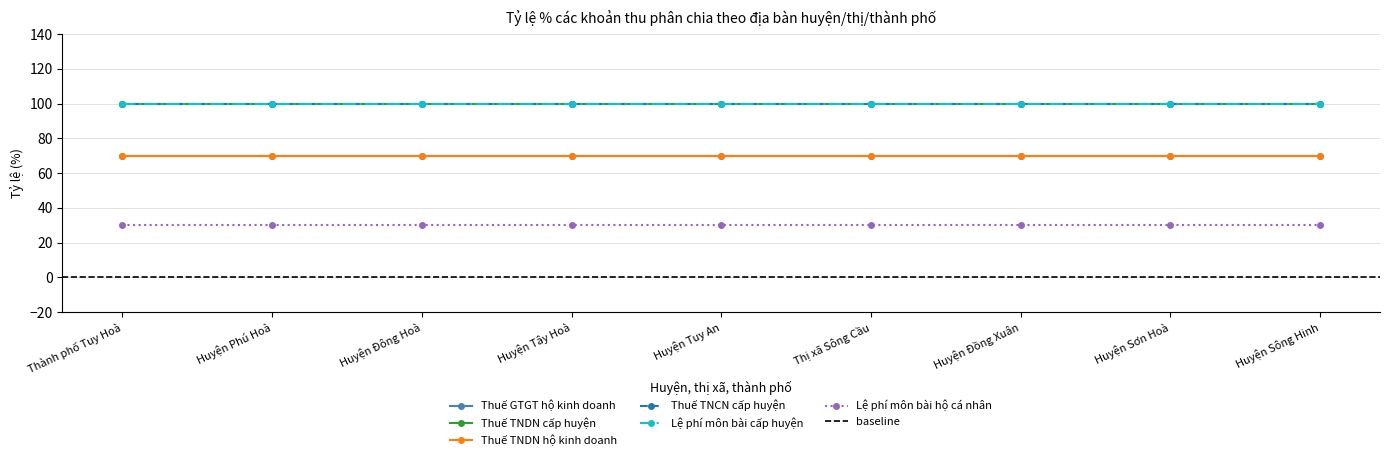

True or false: Thuế TNDN hộ kinh doanh has more than 2 interior local peaks.

False